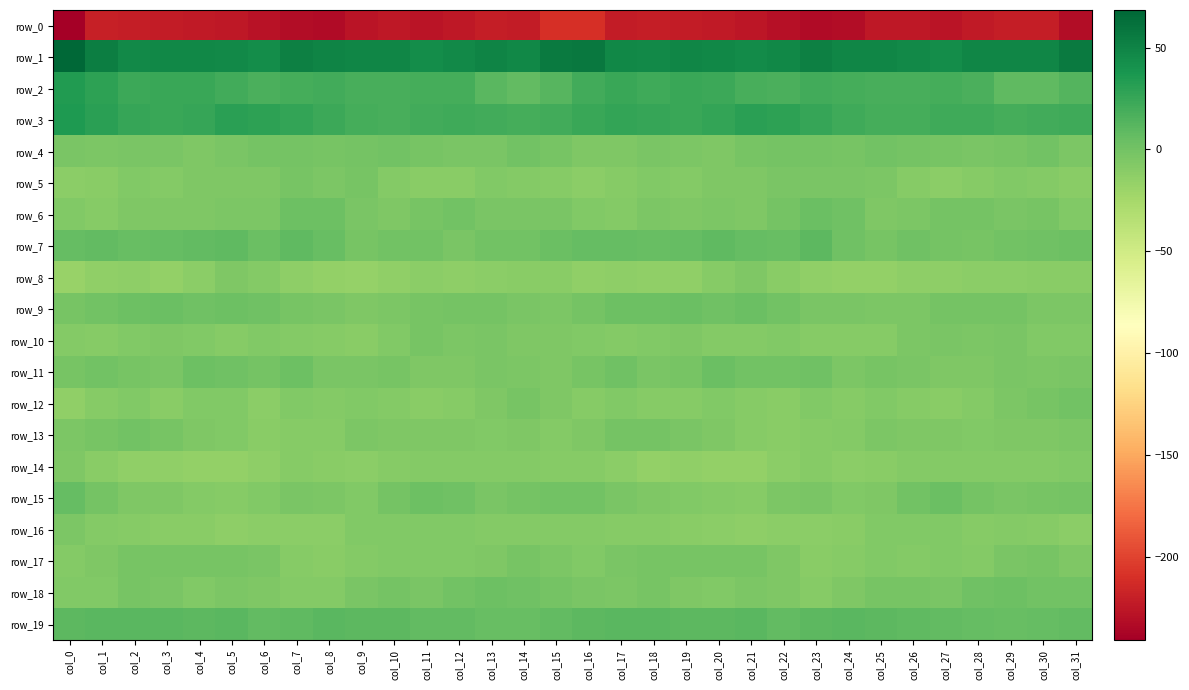

Which series has the widest spread of values?

row_0